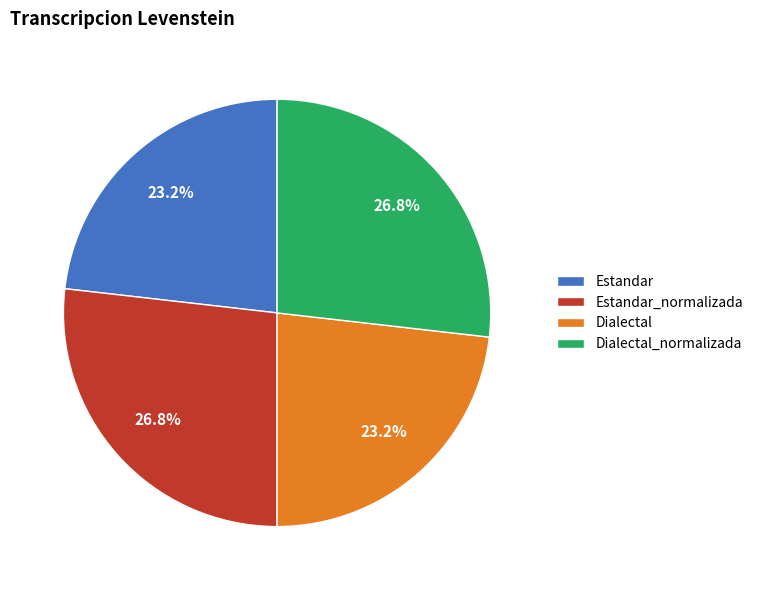

How many segments does this pie chart have?

4